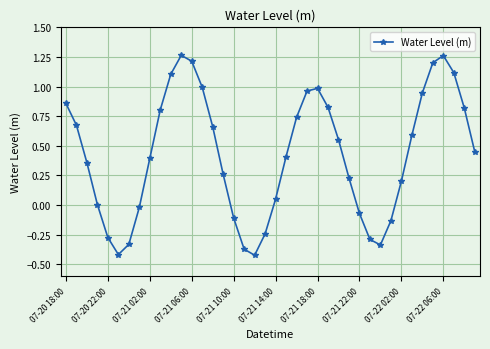

How many distinct data groups are displayed?

1